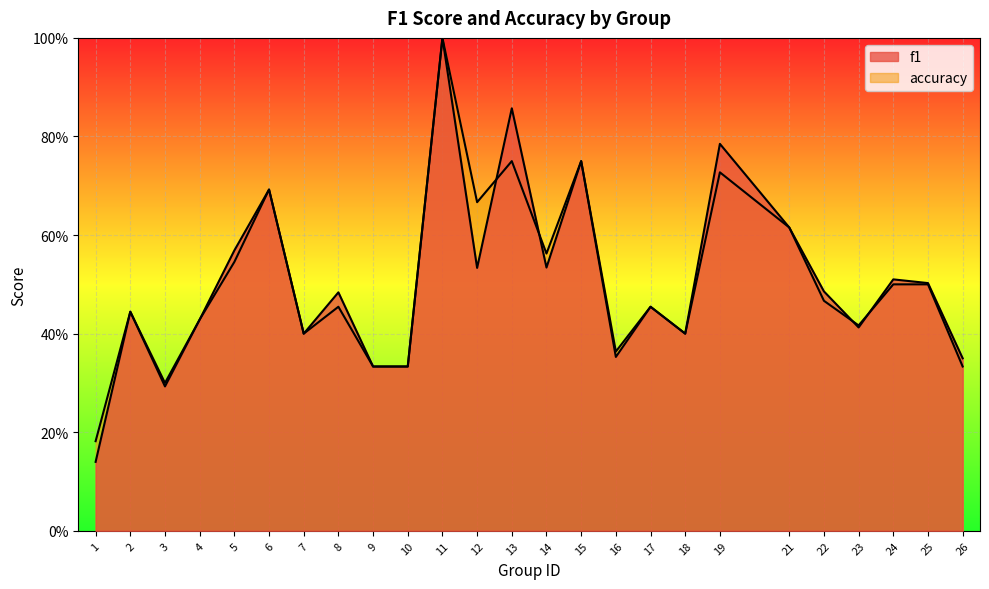

Where is the first local maximum for accuracy?

2